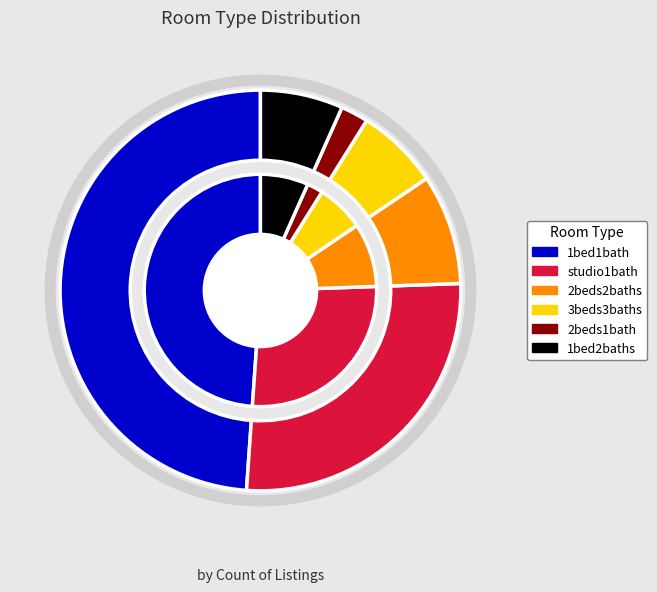

Rank the categories by value from highest to lowest.

1bed1bath, studio1bath, 2beds2baths, 3beds3baths, 1bed2baths, 2beds1bath